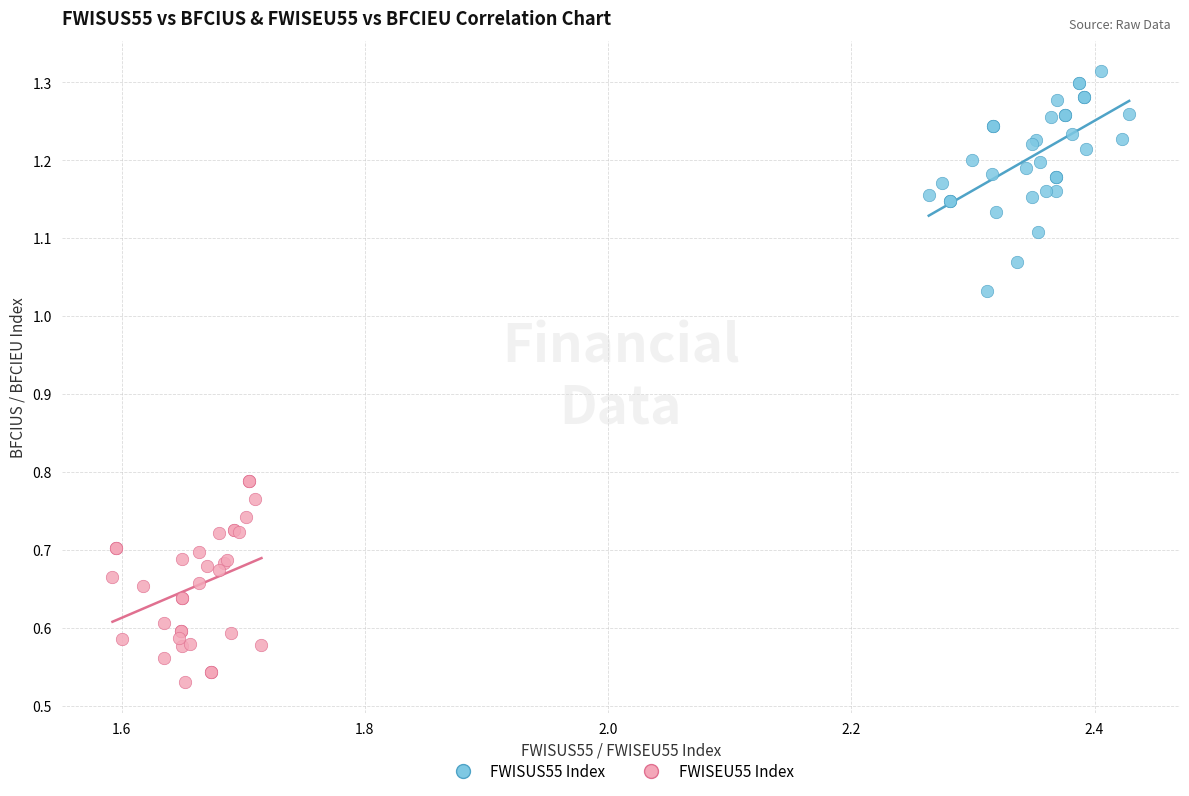

What are all the series names shown in the legend?

FWISUS55 Index, FWISEU55 Index